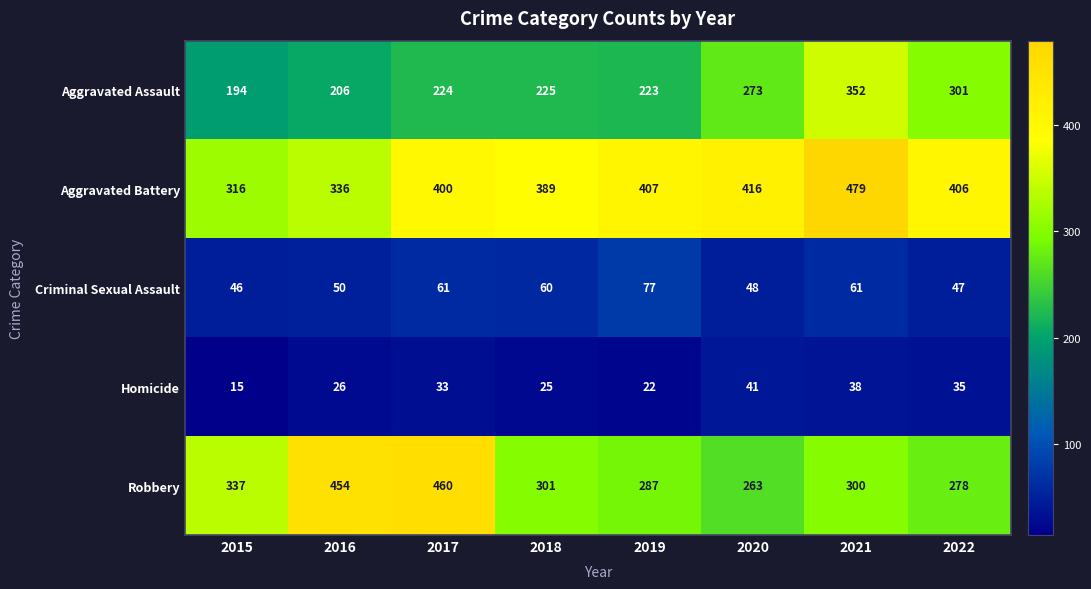

What value does the Criminal Sexual Assault series have at 2015, to the nearest 5?

45